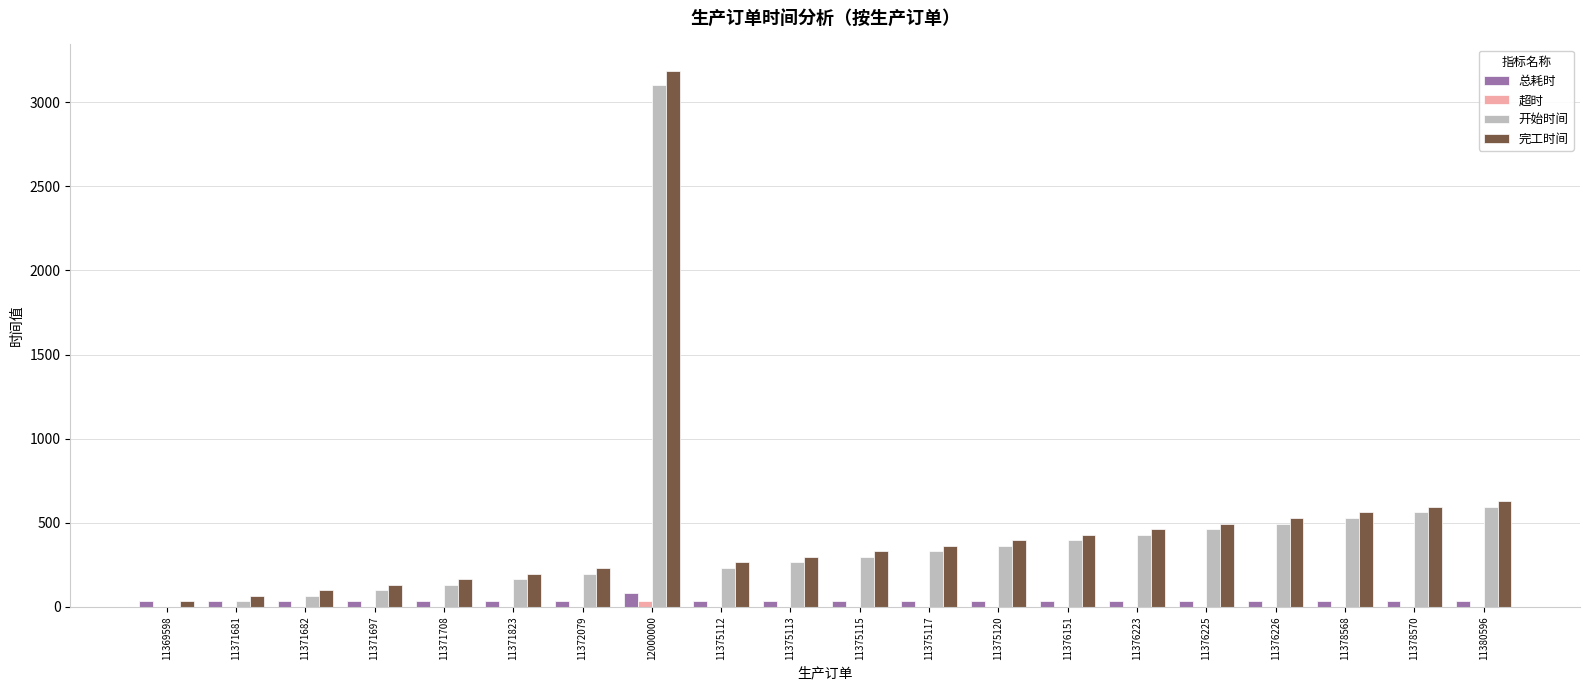

What is the sum of all 超时 values?

34